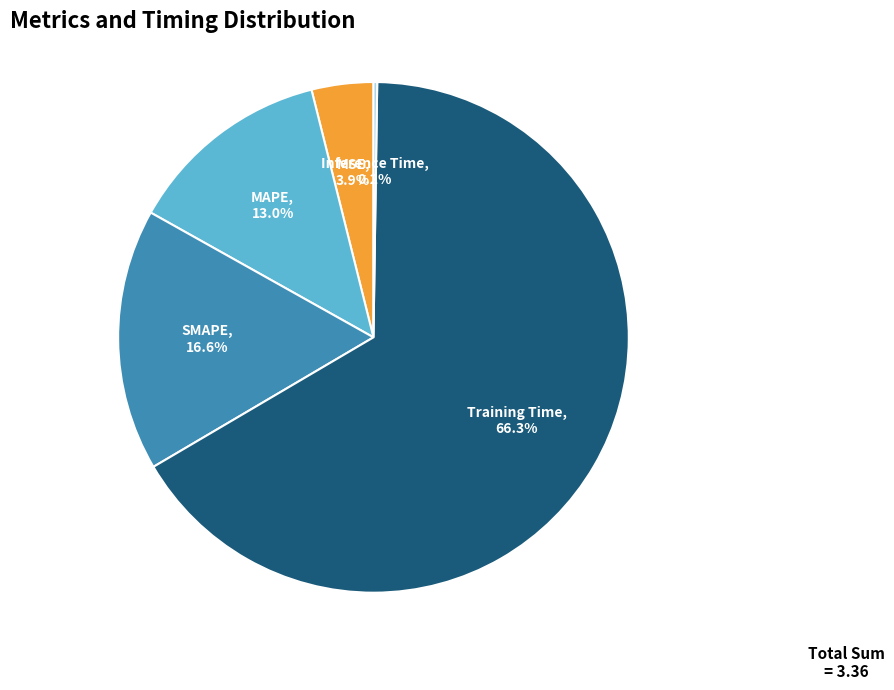

Is there any slice that represents more than half of the pie?

Yes